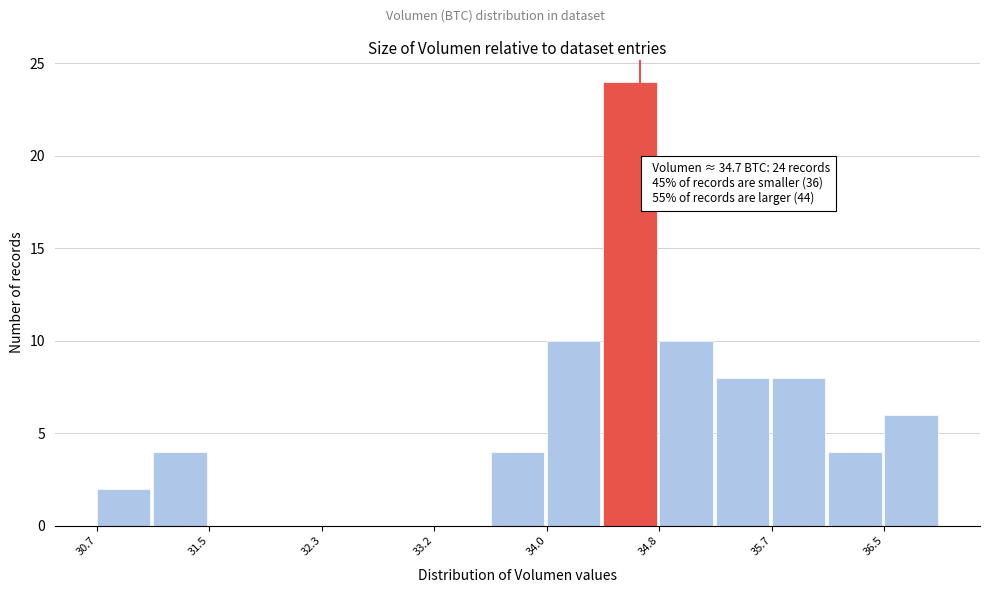

Which range on the x-axis has the tallest bar?

34.4 to 34.8